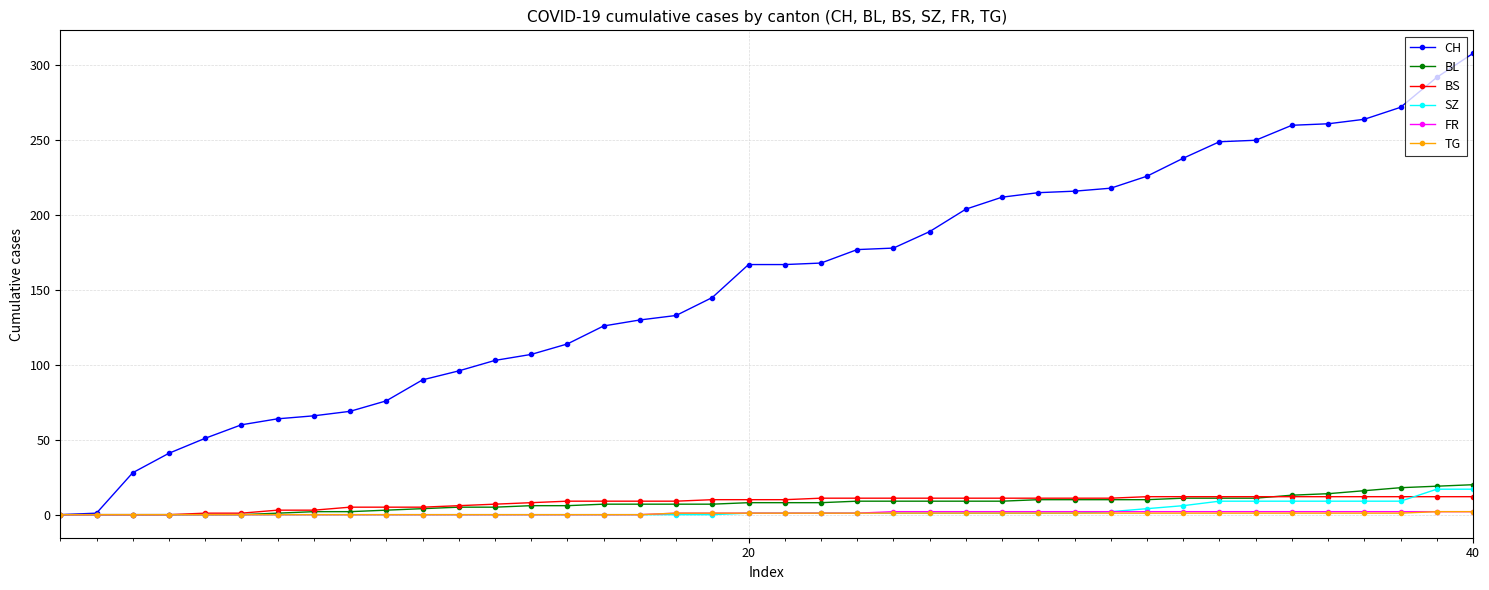

How many data points does each series have?

40